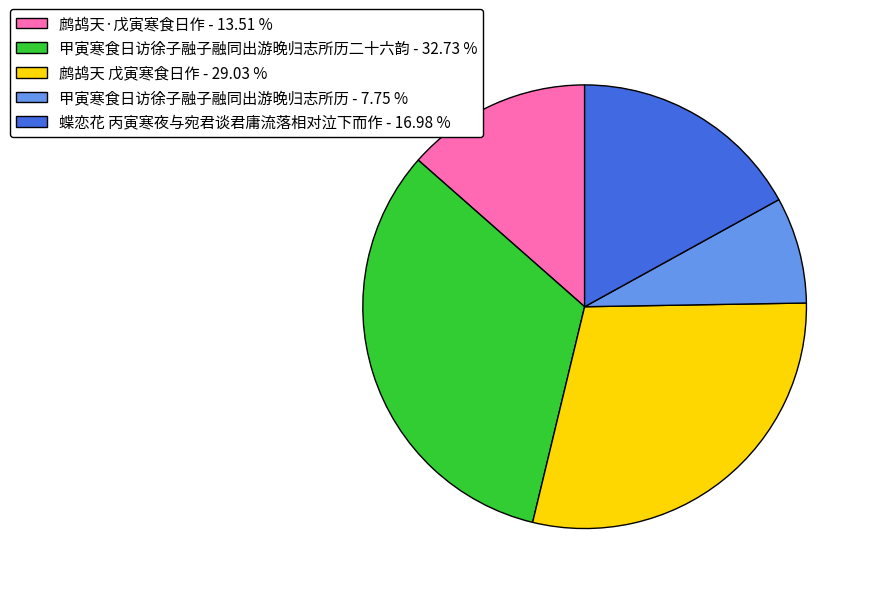

Does any single category account for the majority?

No